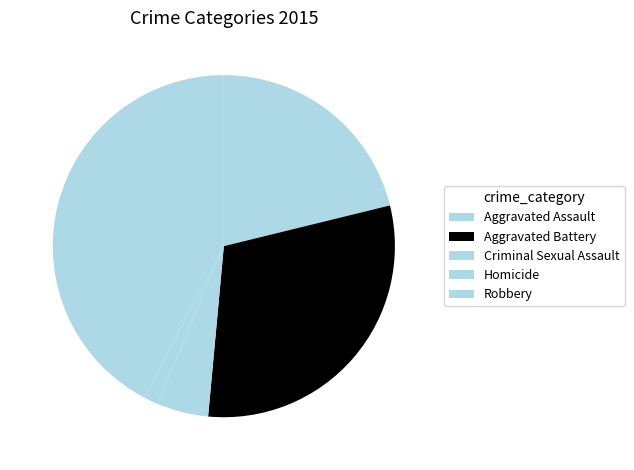

Approximately how many times larger is the value at Robbery compared to Aggravated Assault?

2.0